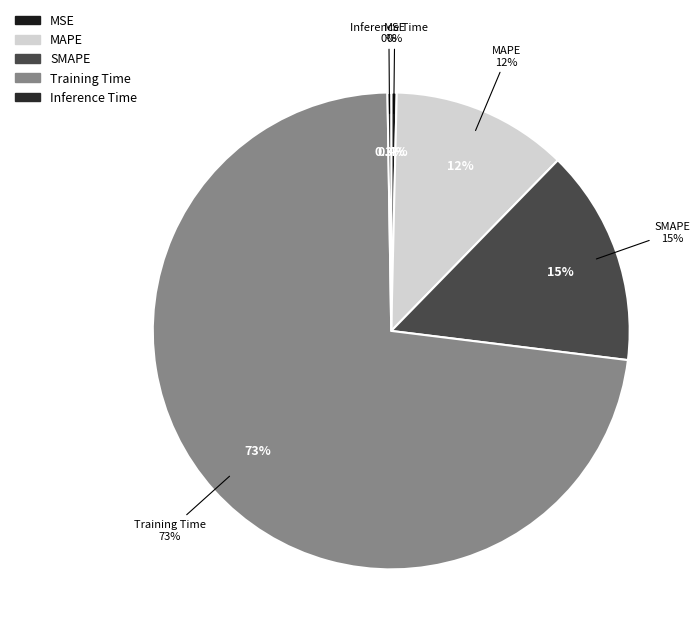

Rank the categories by value from highest to lowest.

Training Time, SMAPE, MAPE, MSE, Inference Time